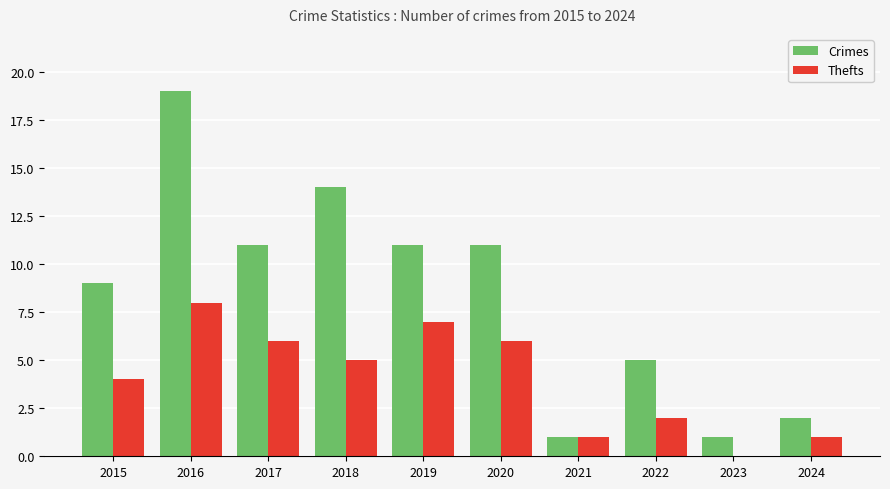

At which category is the sum across all series the highest?

2016